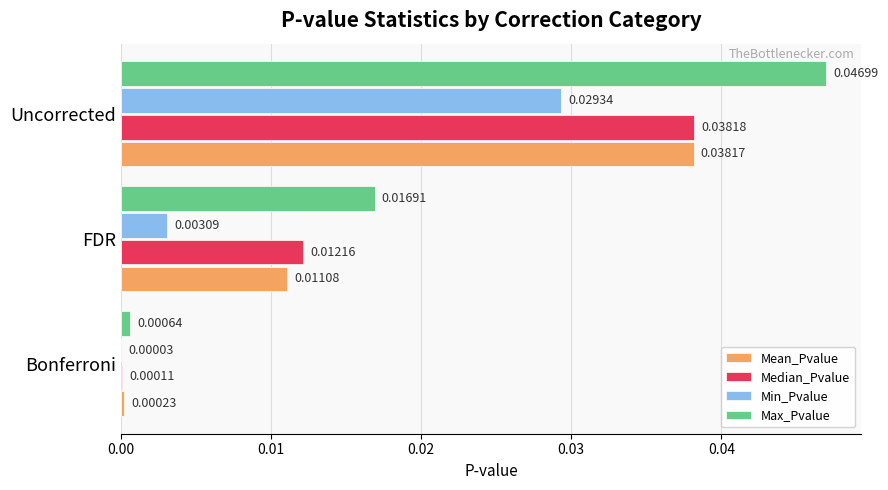

At which label is Min_Pvalue closest to 0?

Bonferroni